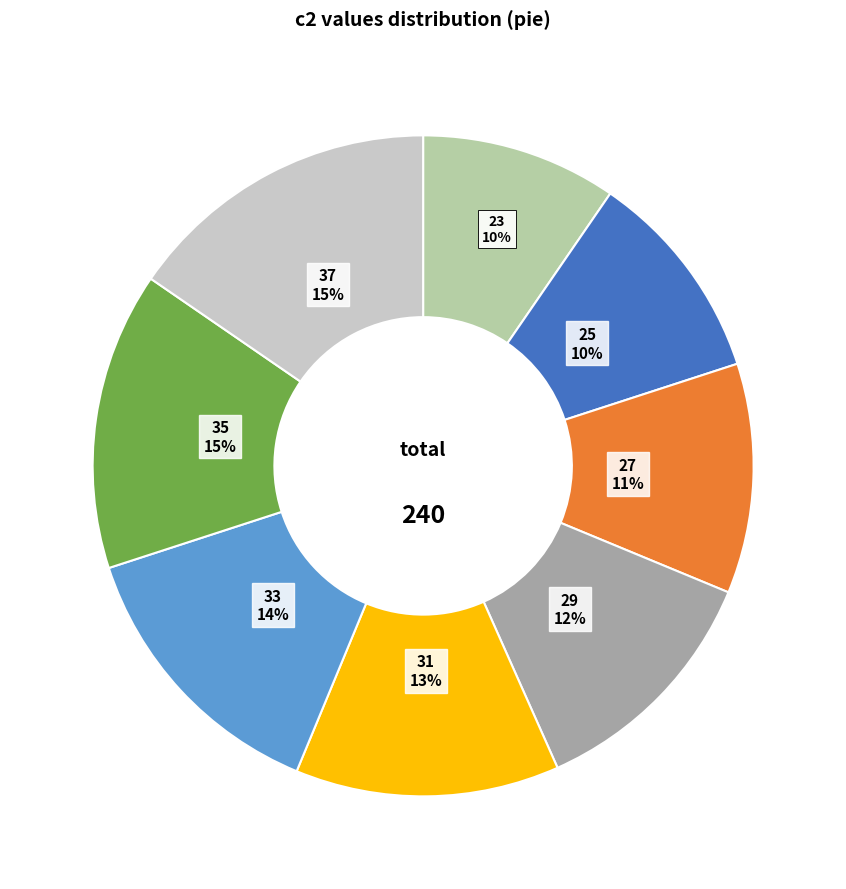

Is there a majority slice in this chart?

No